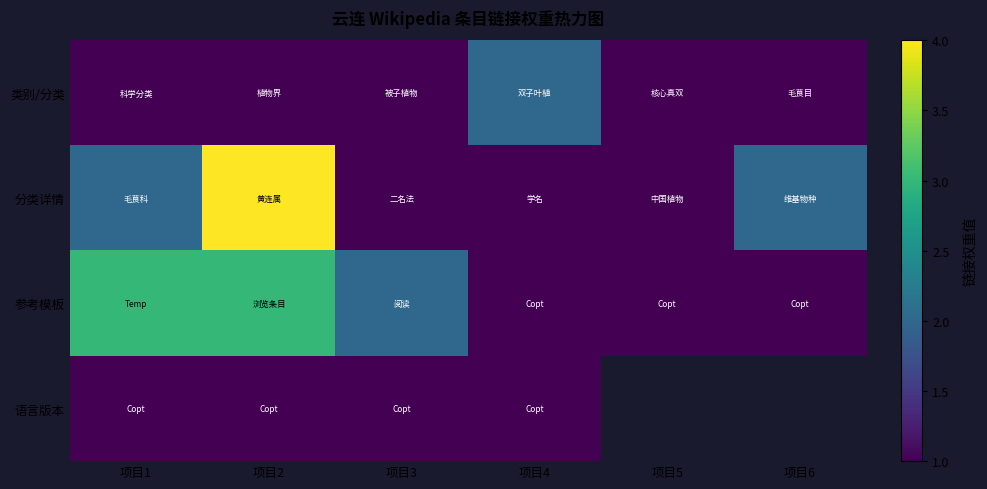

Which series changed the most between 项目4 and 项目5?

类别/分类